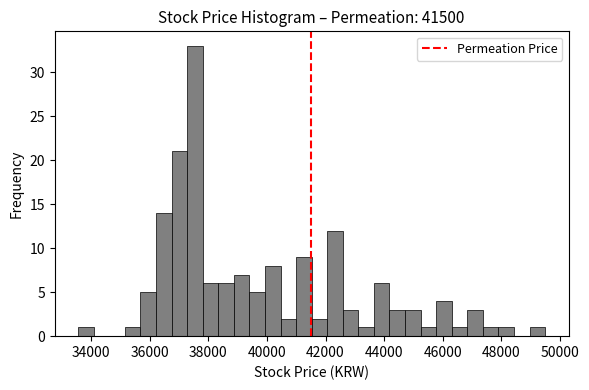

Read against the x-axis, roughly where is the centre of the tallest bar?

37600